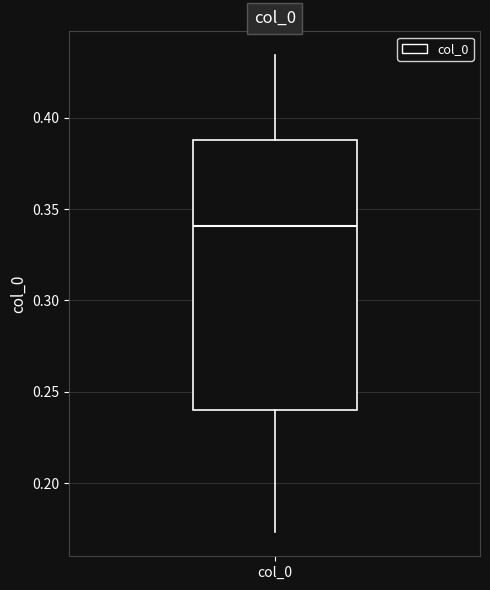

Where is the lower edge of the box for col_0 on the y-axis? The values are not printed on the chart, so give them approximately, as read against the axis.

0.240